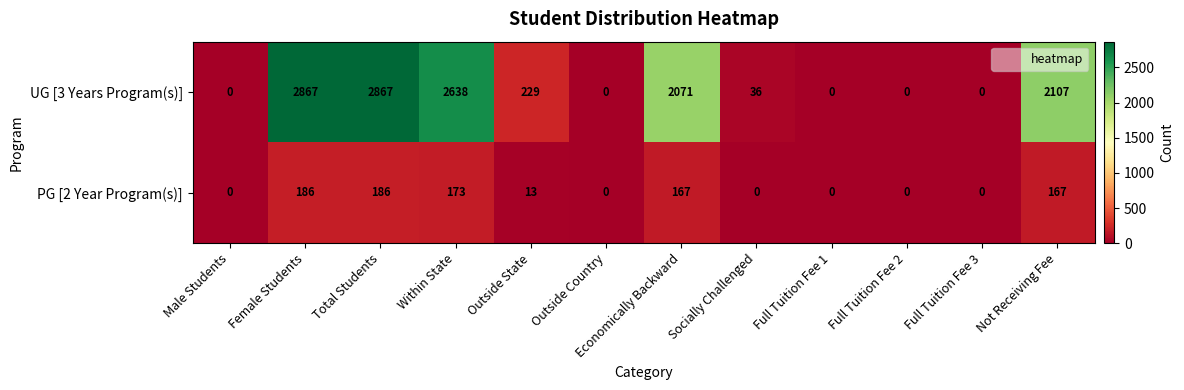

List the series in order of their overall mean, lowest first.

PG [2 Year Program(s)], UG [3 Years Program(s)]